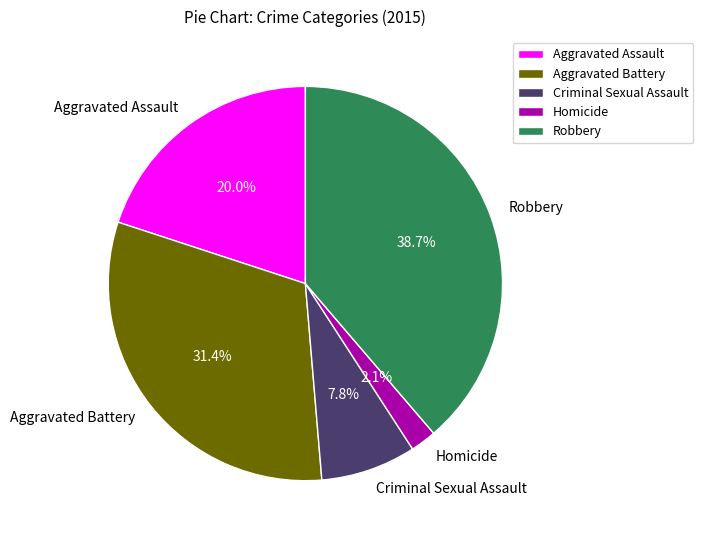

Which has a higher value, Homicide or Robbery?

Robbery